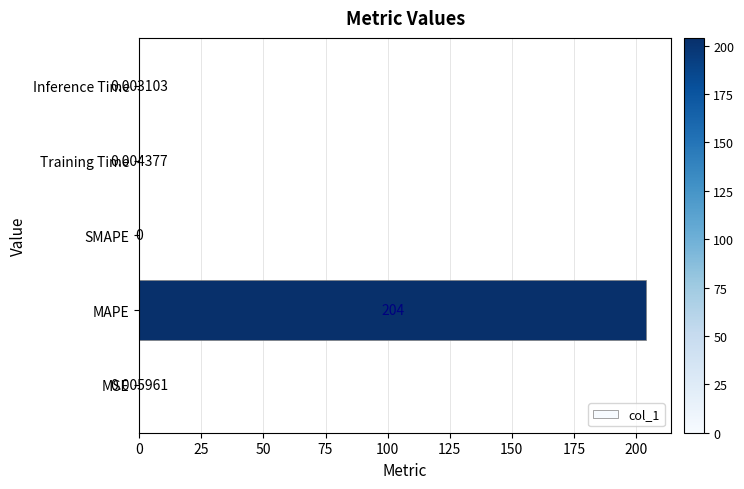

What is the sum of all values?

204.0